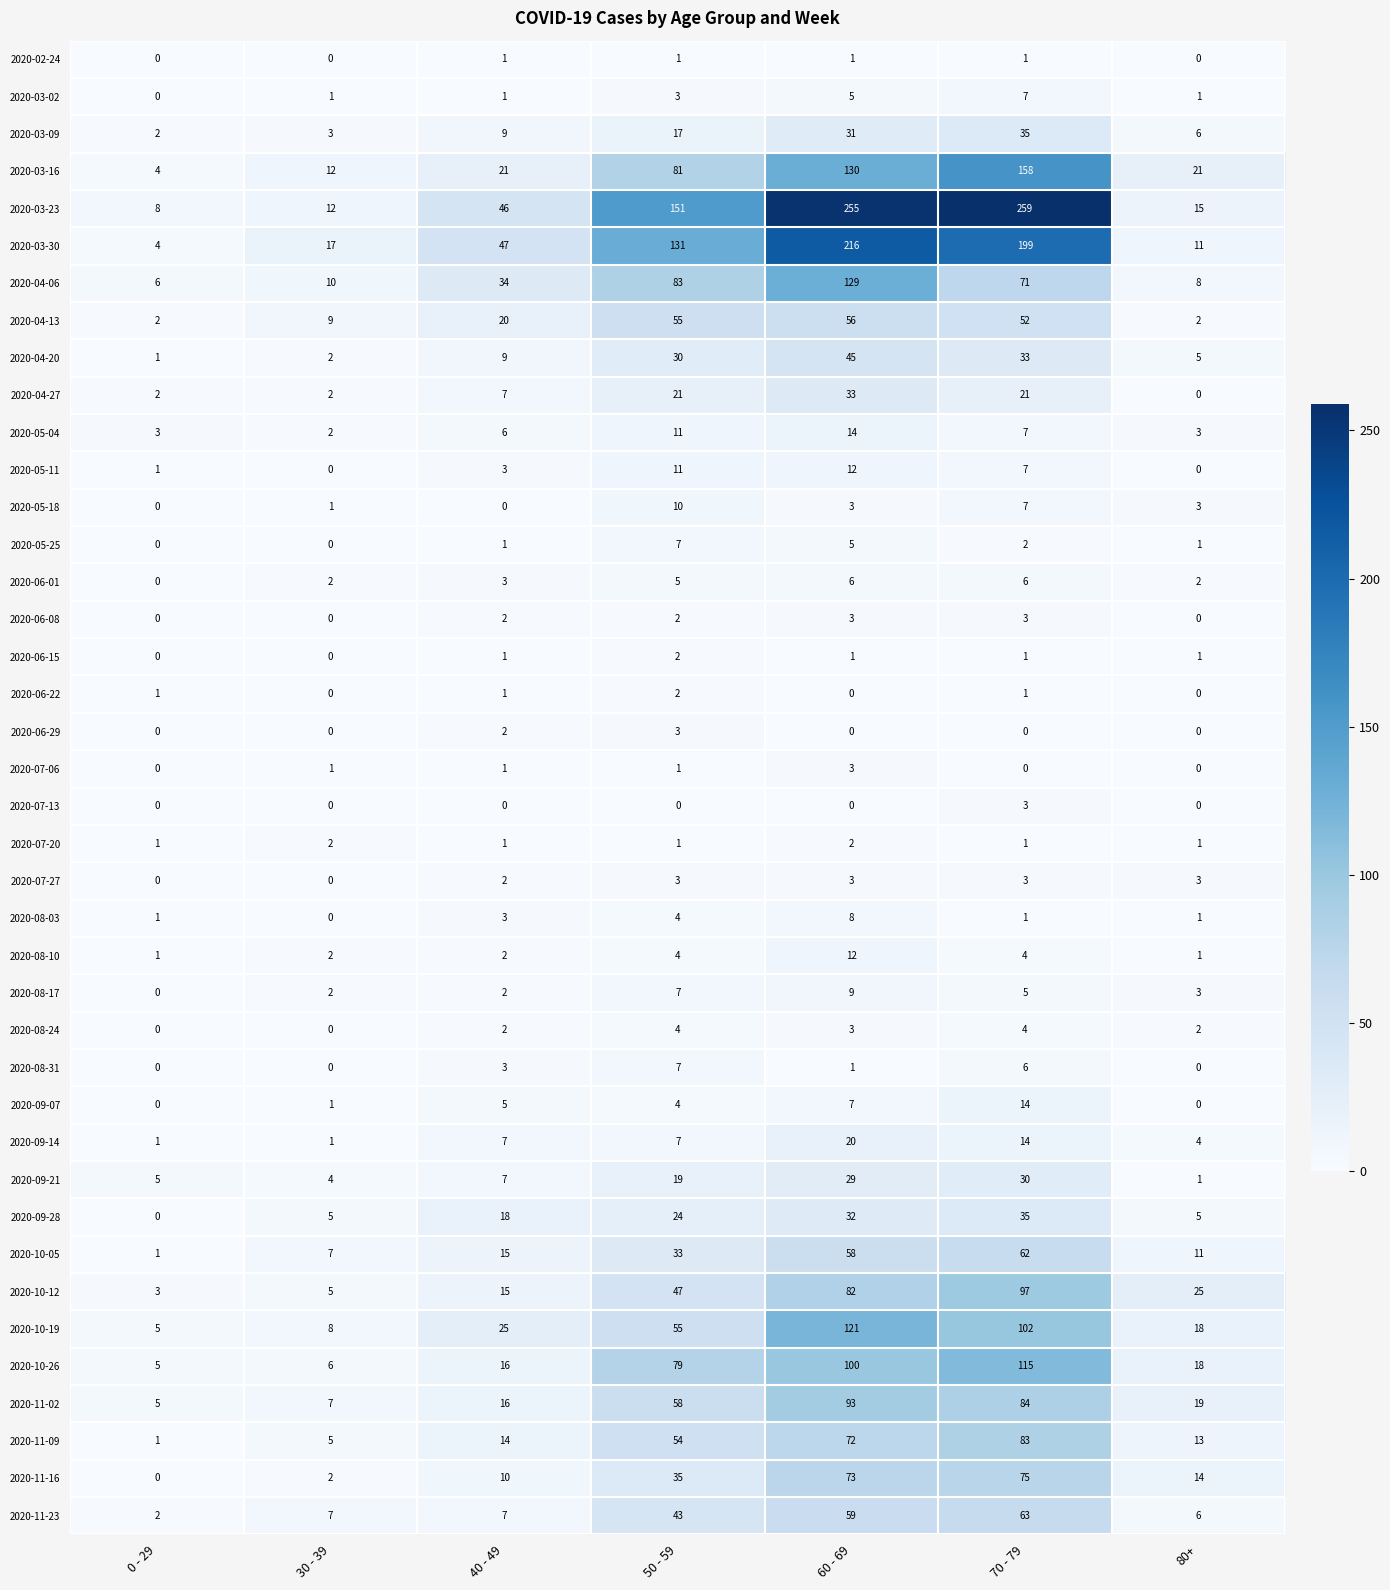

The 2020-09-28 series shows -24 at 0 - 29. True or false?

False